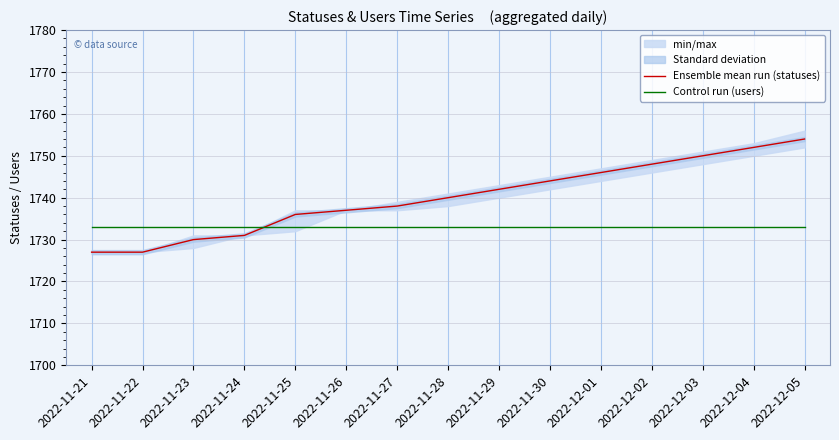

What is the total value across all series at 2022-11-27?

3471